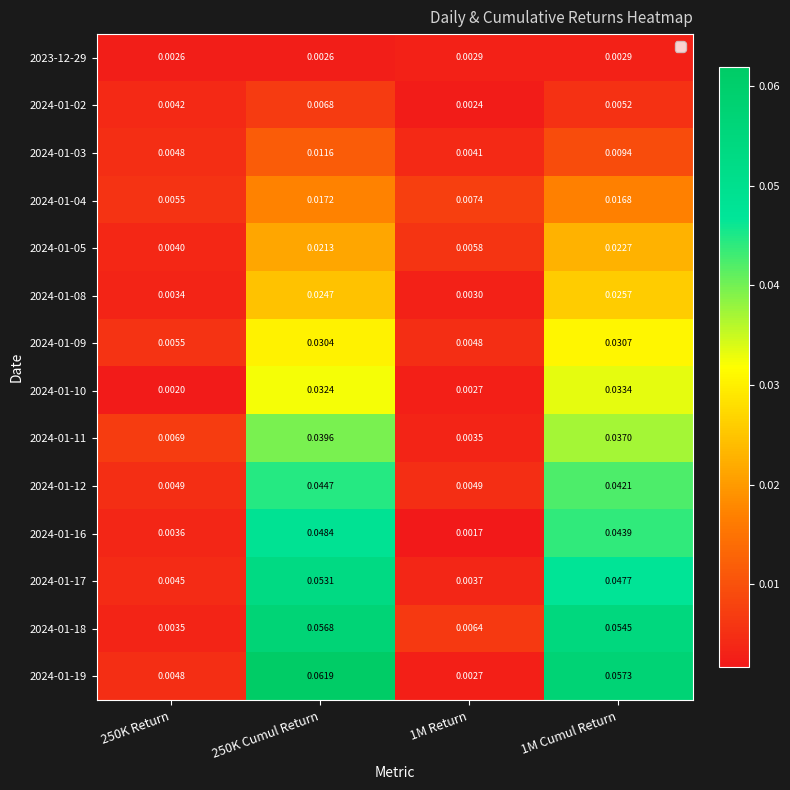

Which series has the widest spread of values?

2024-01-19